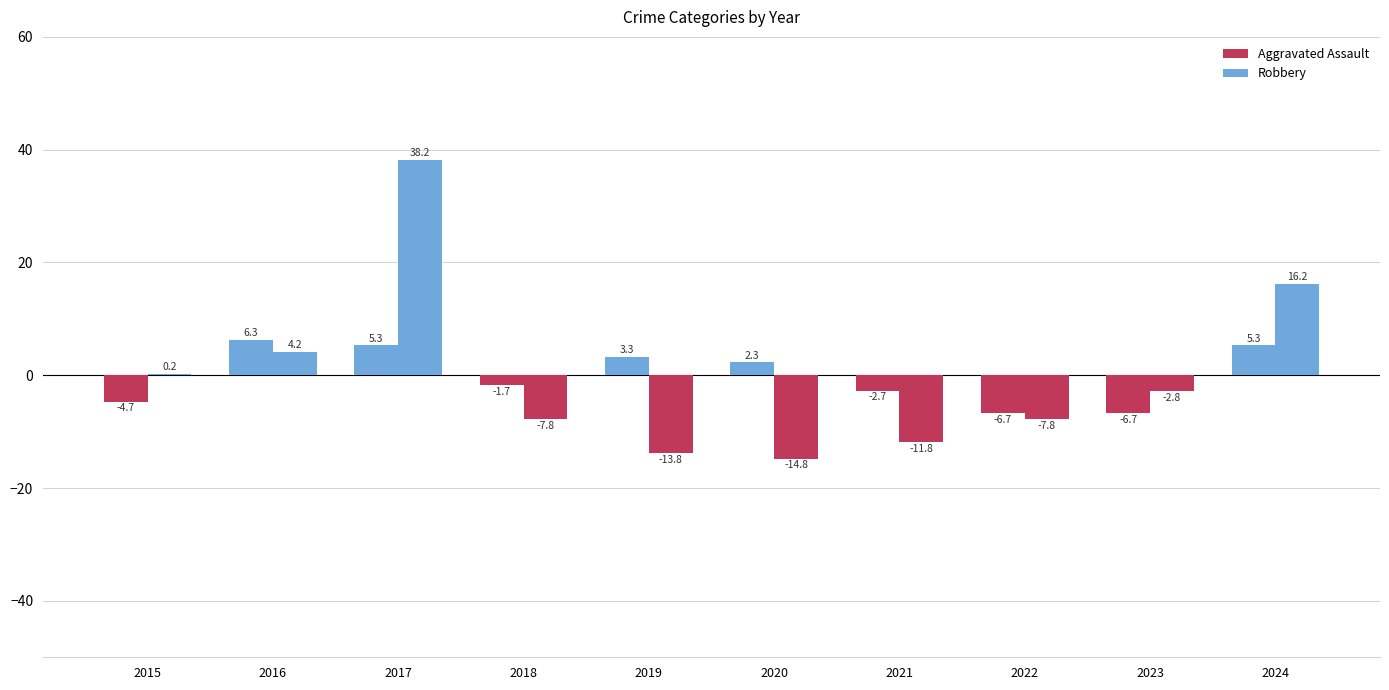

What value does the Robbery series have at 2022?

-7.8